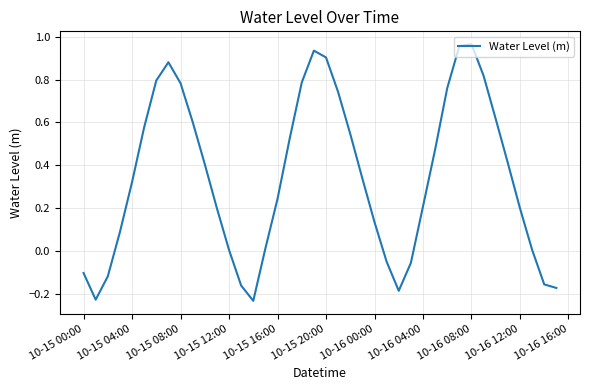

What is the difference between the maximum and minimum values?

1.2